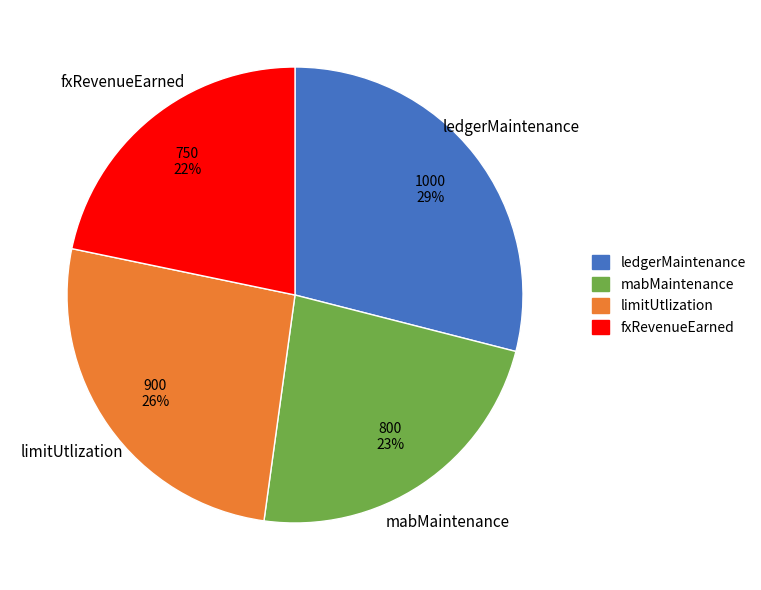

Between fxRevenueEarned and mabMaintenance, which is larger?

mabMaintenance